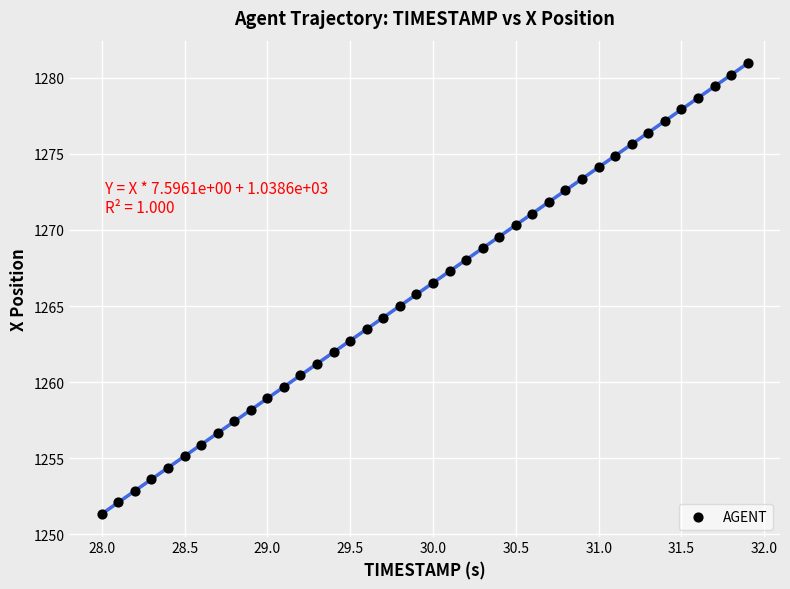

What is the range of Y values (max minus min)?

29.6